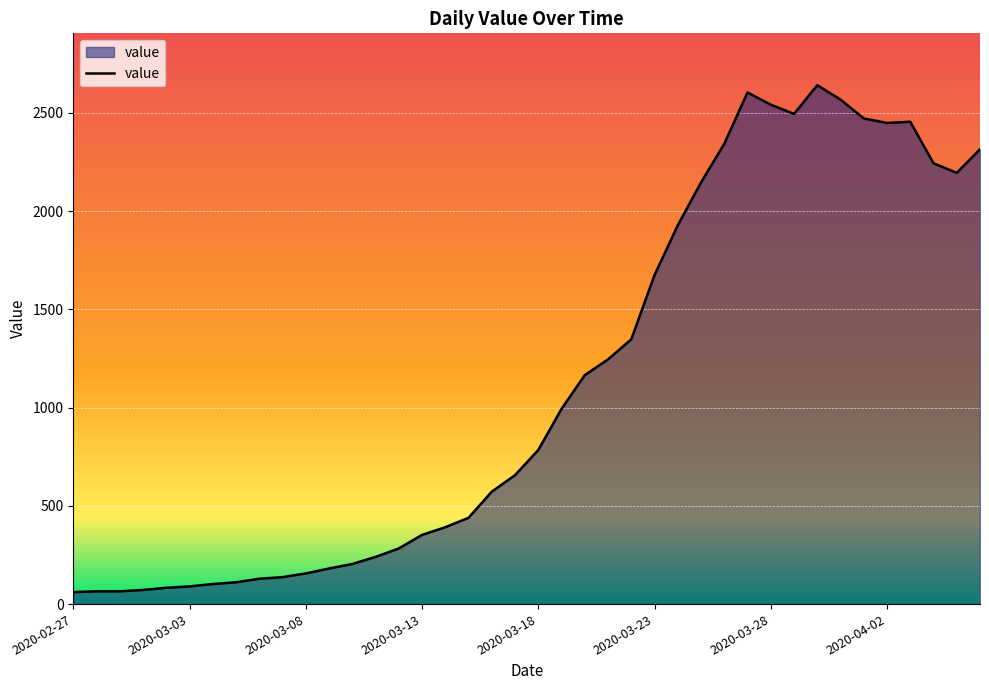

What is the greatest value displayed?

2640